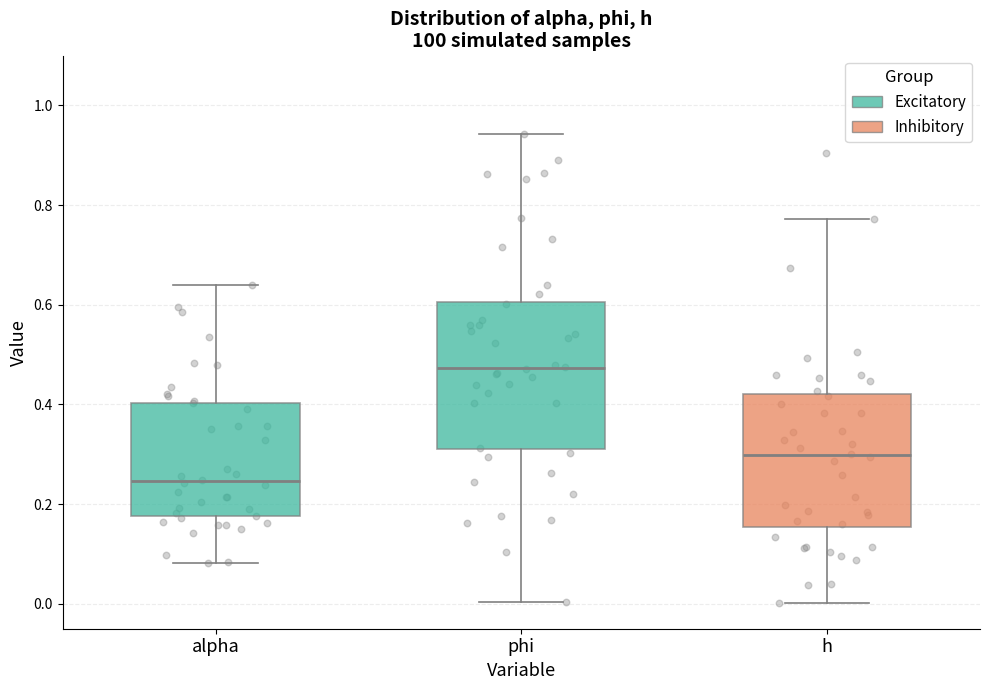

Which box's median line is the lowest?

alpha